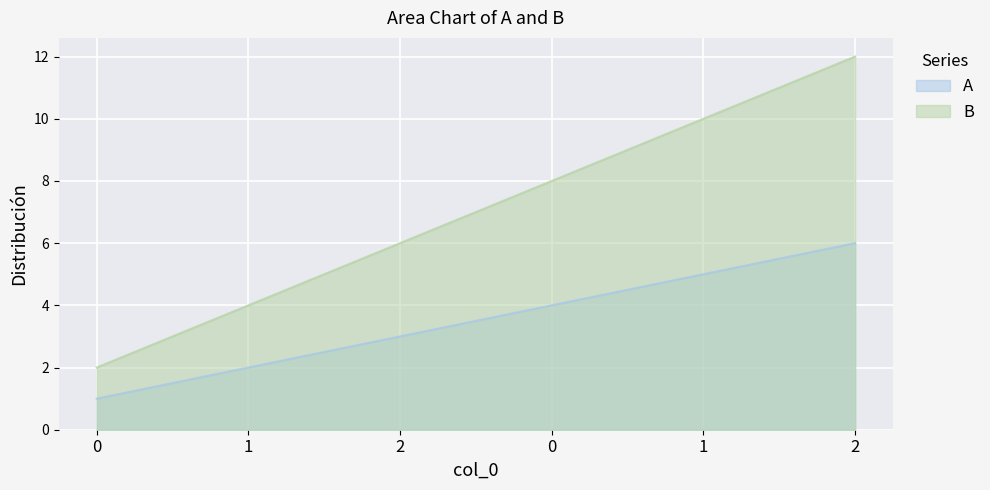

What is the minimum value for A?

1